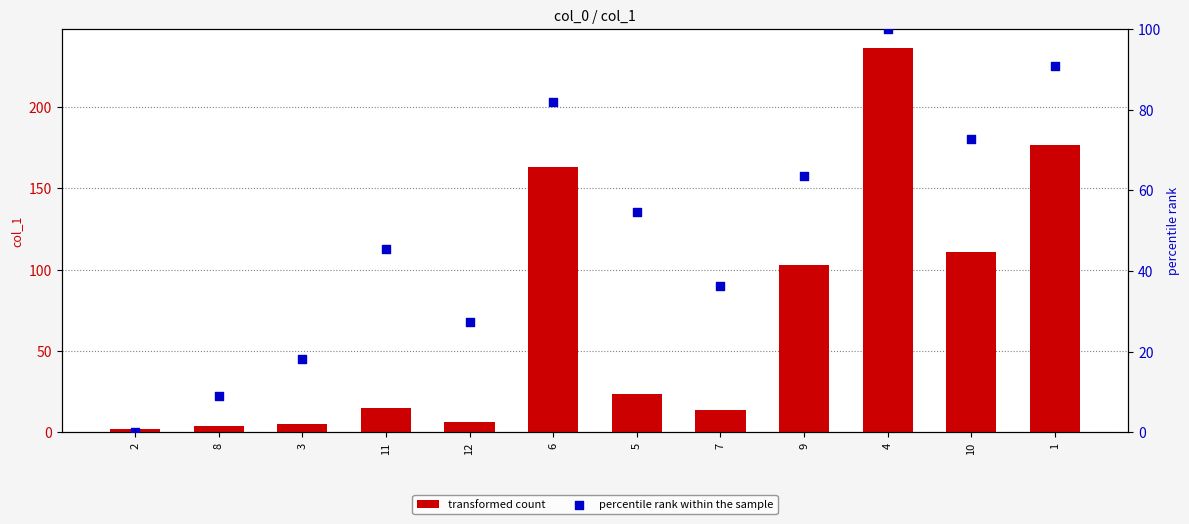

What are all the series names shown in the legend?

transformed count, percentile rank within the sample